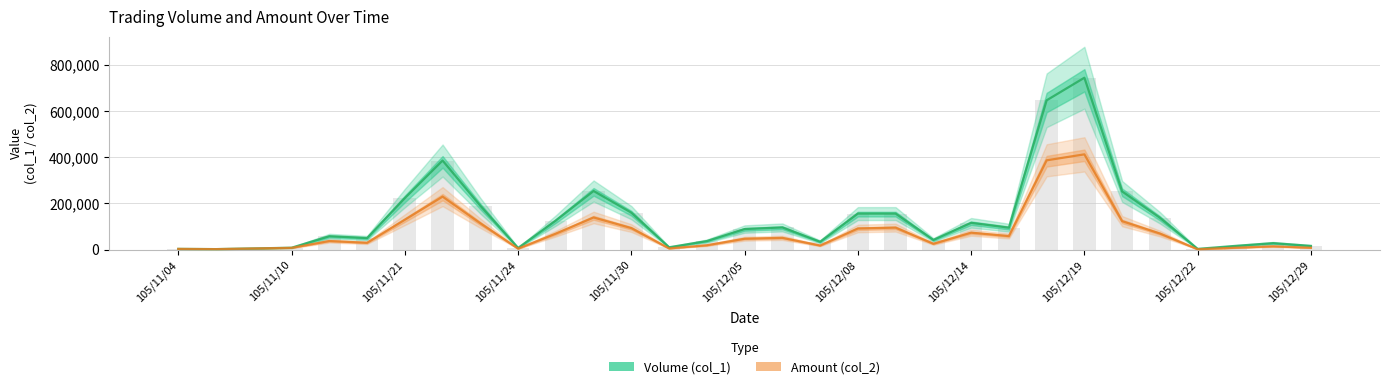

Count the number of categories in the chart.

31